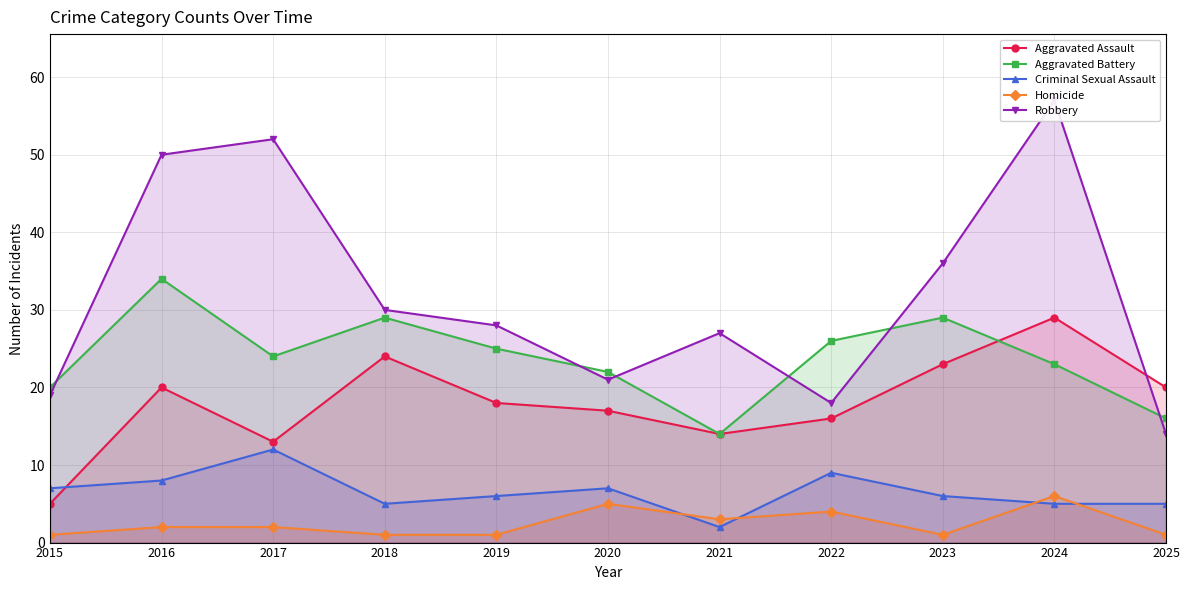

Which has a higher value, 2018 or 2017?

2018